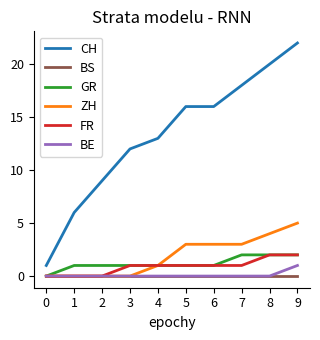

What is the difference between the FR values at 2 and 7?

1